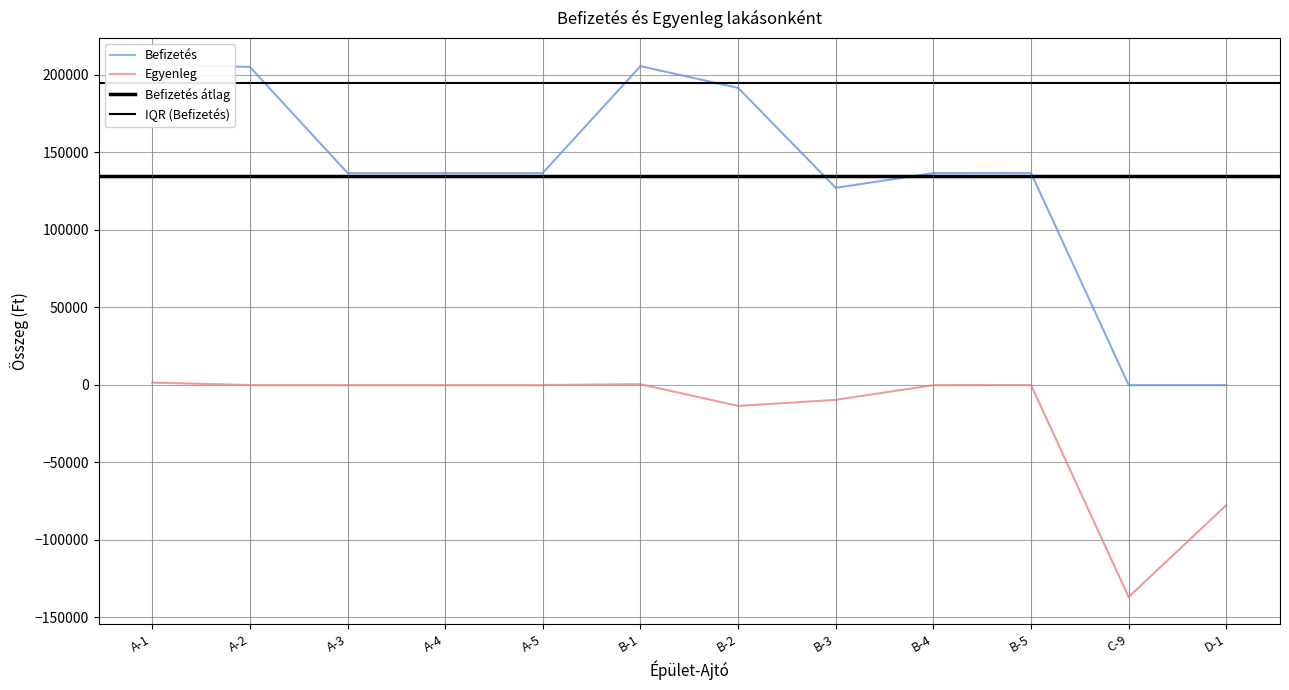

Between B-3 and B-5, which series saw the biggest shift?

Befizetés